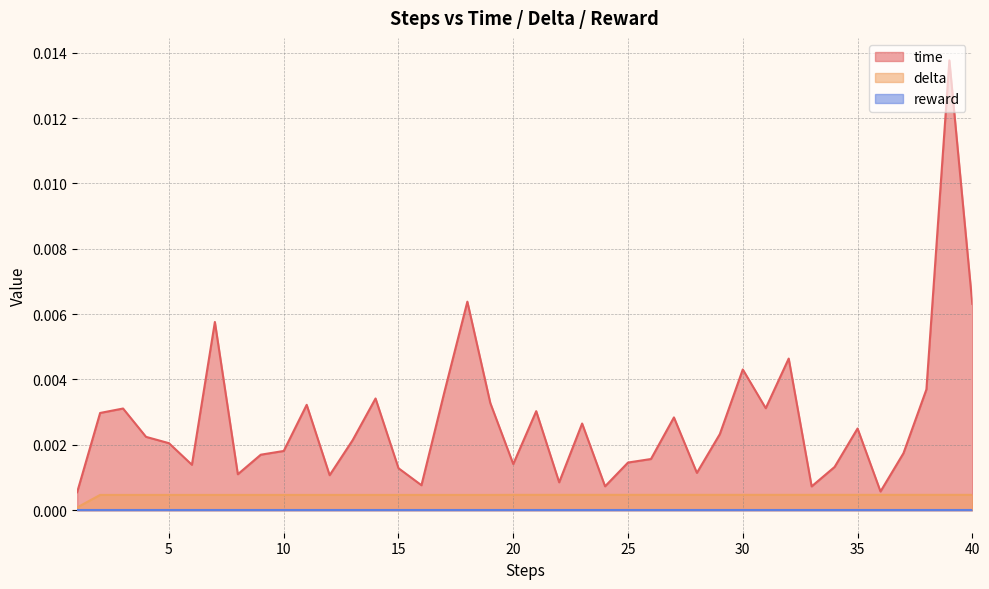

Which series has the largest total across all categories?

time